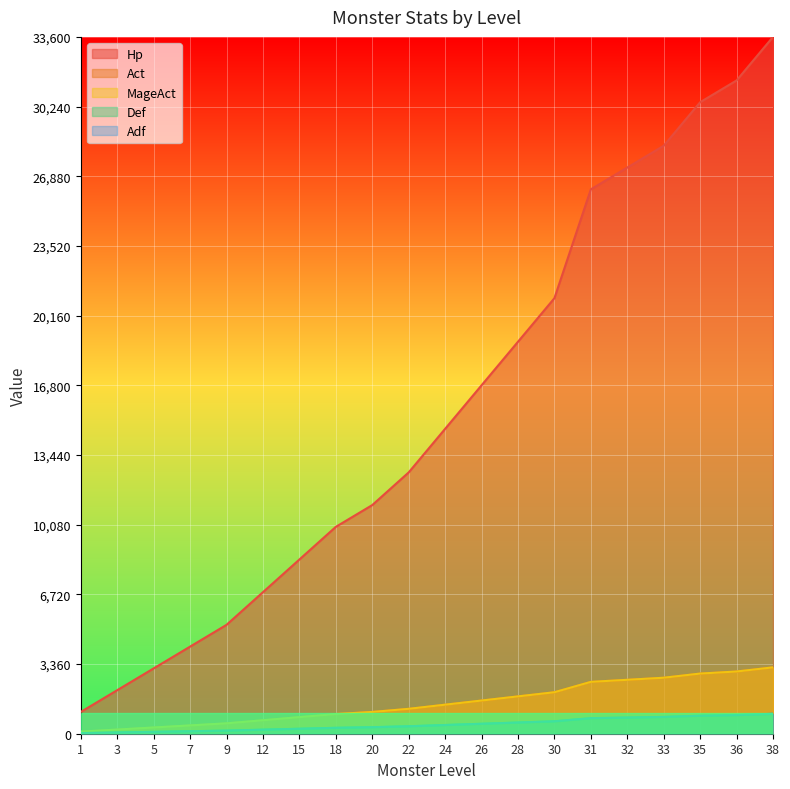

How many distinct data groups are displayed?

5